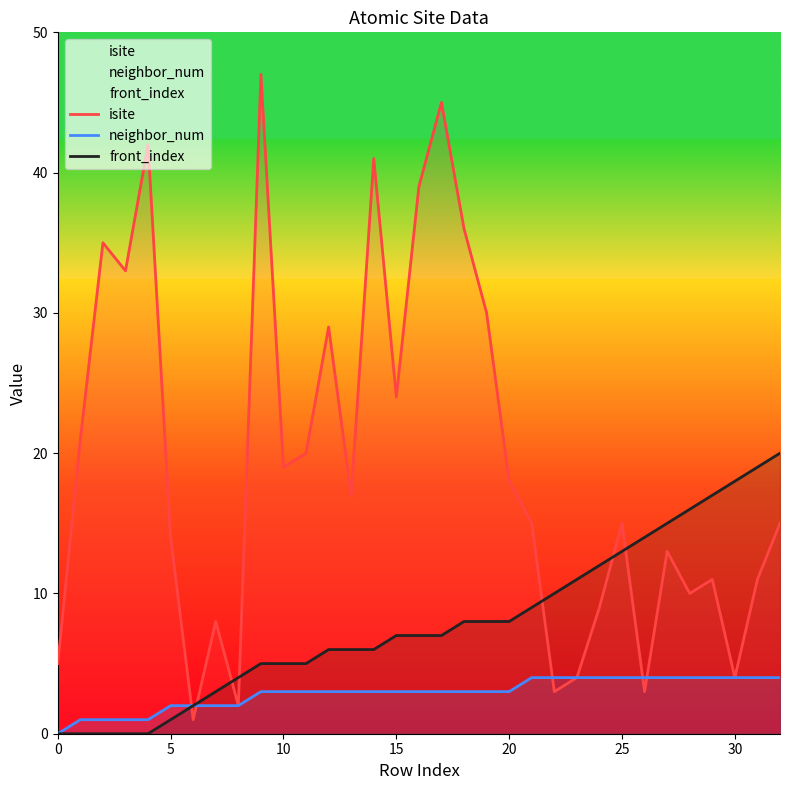

What is the sum of all isite values?

639